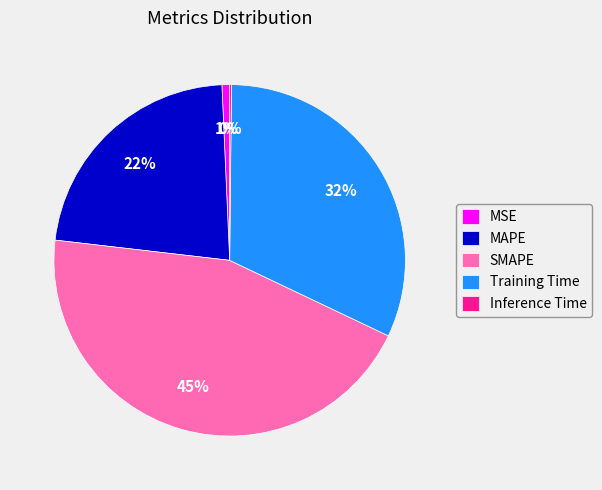

Which category has the biggest portion of the pie?

SMAPE